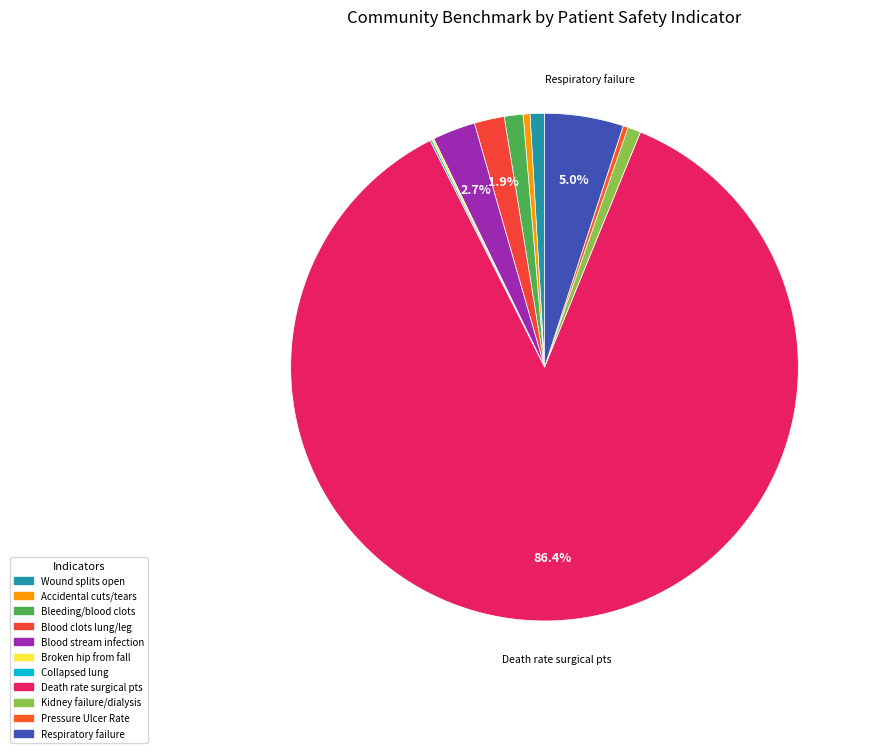

Rank the categories by value from highest to lowest.

Death rate among surgical patients with serious complications, Respiratory failure after surgery, Blood stream infection after surgery, Blood clots in the lung or a large leg vein, Bleeding or blood clots requiring a procedure, A wound that splits open after surgery, Kidney failure requiring dialysis after surgery, Accidental cuts and tears requiring a care, Pressure Ulcer Rate, Broken hip from a fall in the hospital, Collapsed lung that results from medical care